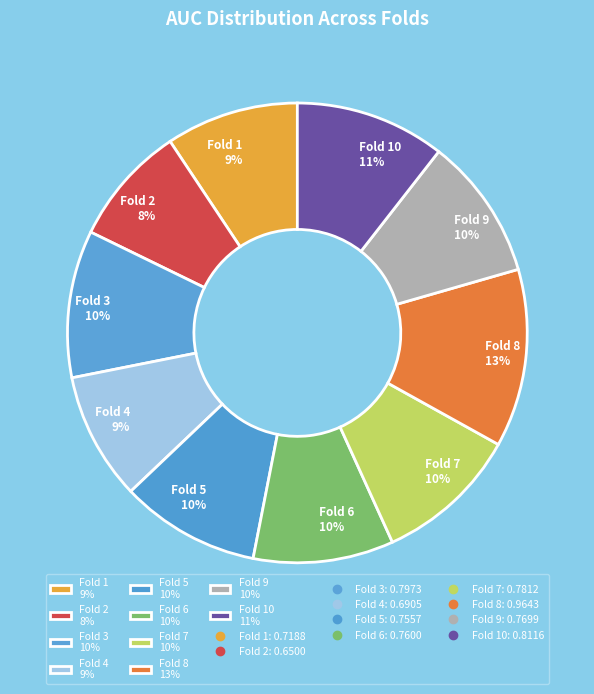

Is it true that Fold 10 11% is 18% of the pie?

False